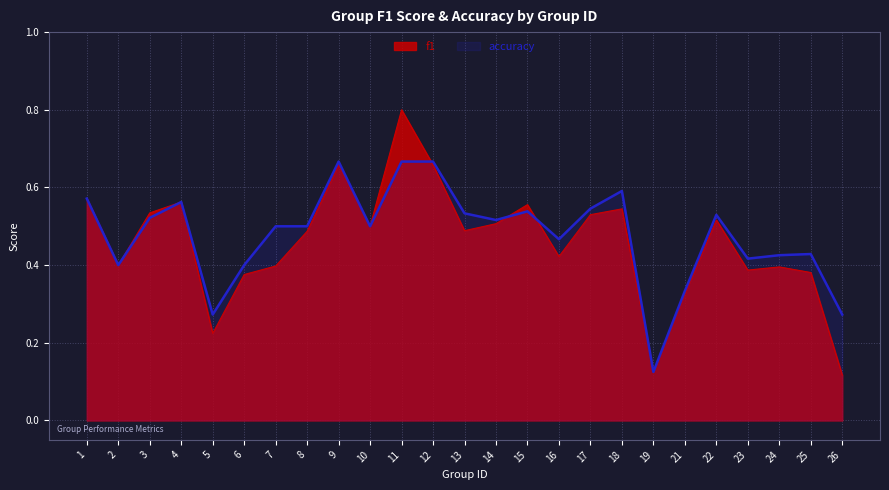

True or false: accuracy has a value of 0.3 at 9.

False